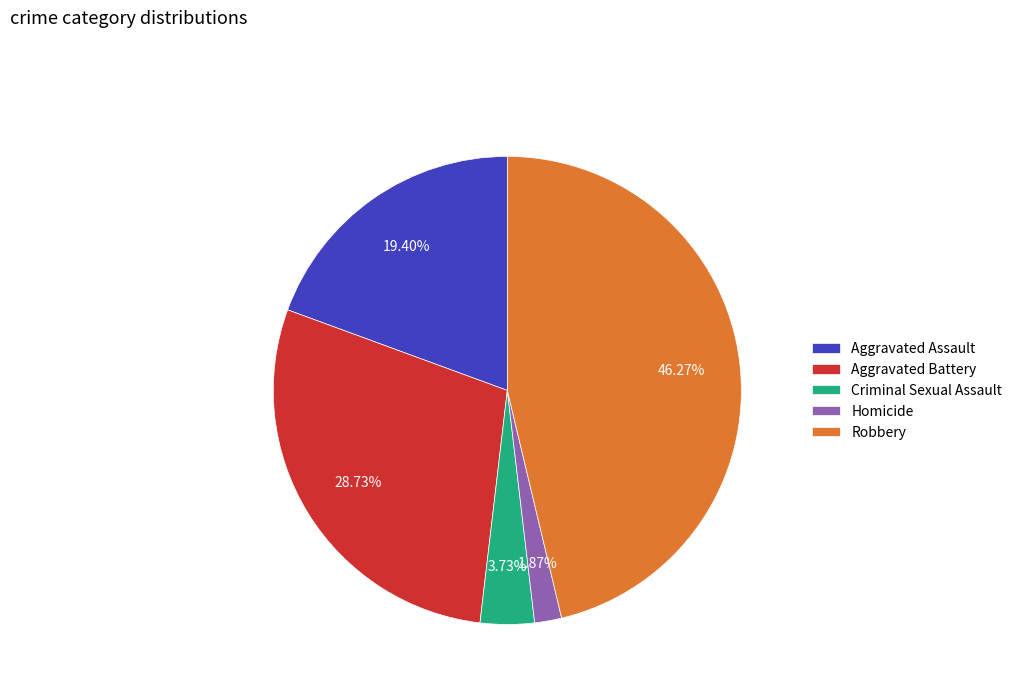

To the nearest percent, what is the average slice percentage?

20%